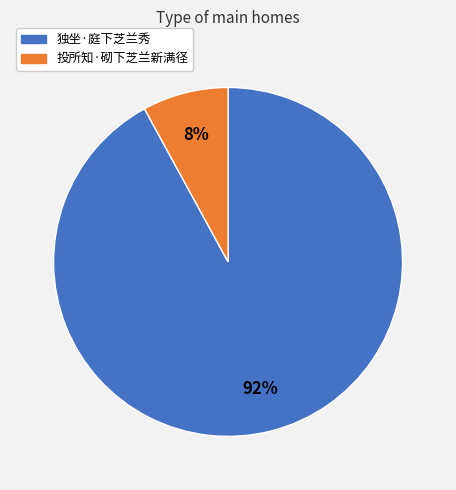

Is the sum of 独坐·庭下芝兰秀 and 投所知·砌下芝兰新满径 greater than half?

Yes